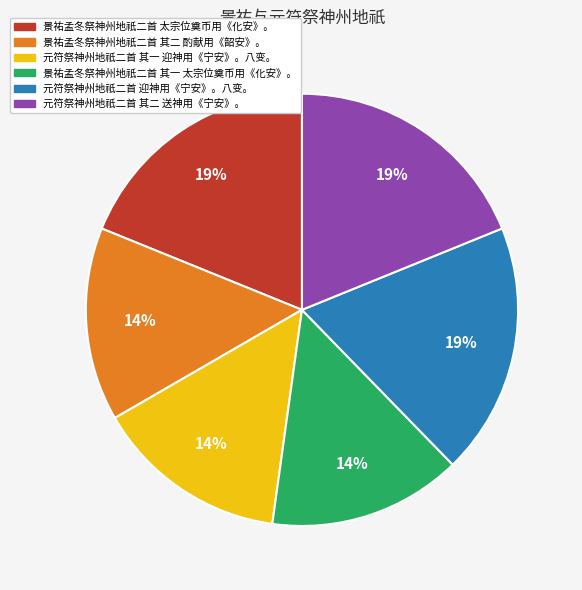

Between 元符祭神州地祇二首 其一 迎神用《宁安》。八变。 and 元符祭神州地祇二首 迎神用《宁安》。八变。, which is larger?

元符祭神州地祇二首 迎神用《宁安》。八变。